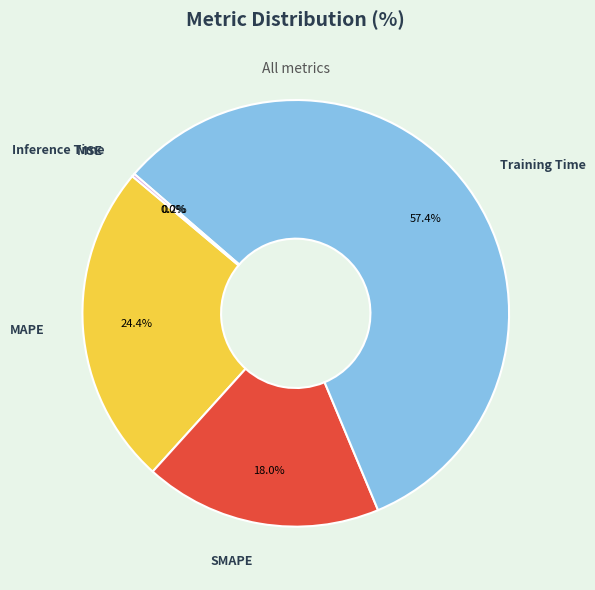

Is it true that SMAPE is 18% of the pie?

True